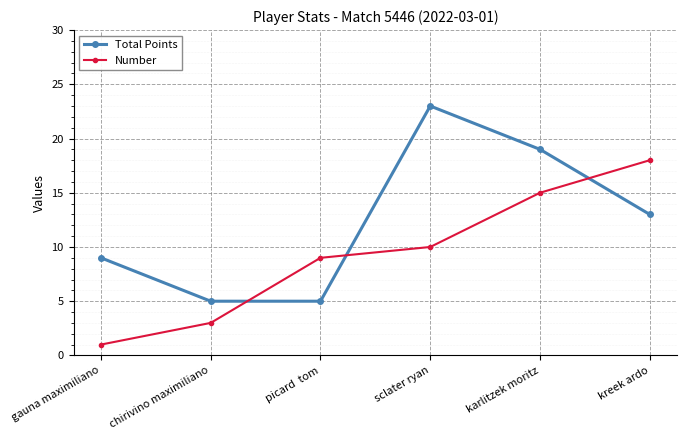

What is the lowest value of the Number series?

1